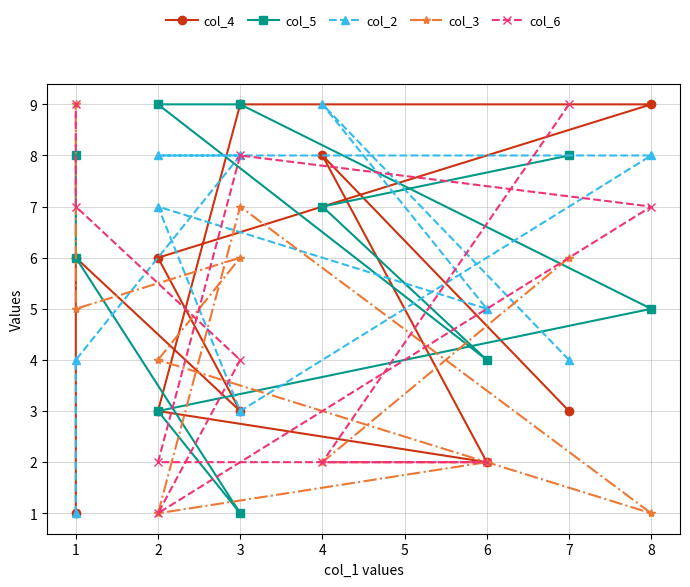

Rank the categories by col_2 value from highest to lowest.

4, 8, 2, 3, 2, 6, 7, 1, 3, 1